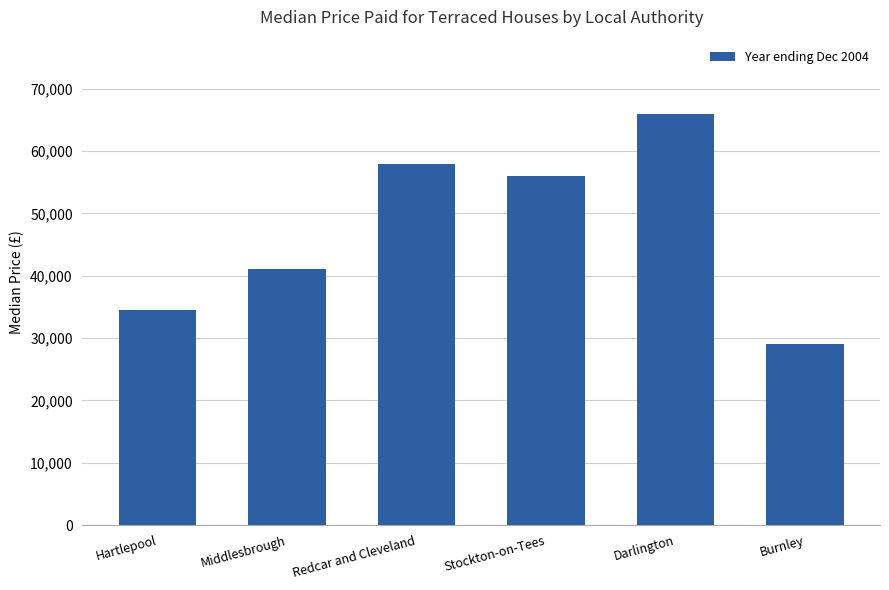

What value does the data have at Redcar and Cleveland?

58000.0